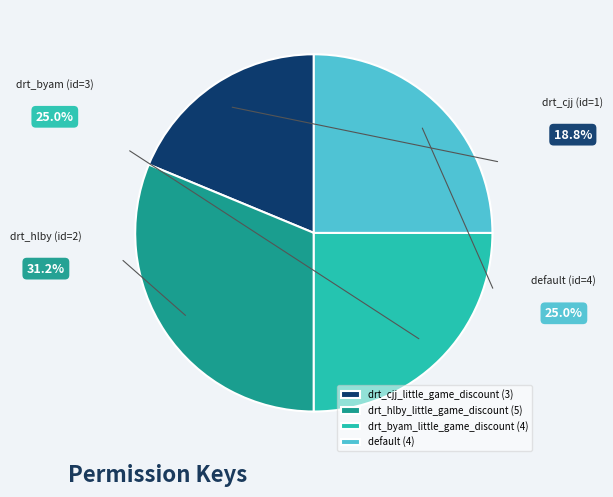

What is the ratio of the value at default (4) to the value at drt_cjj_little_game_discount (3)?

1.3